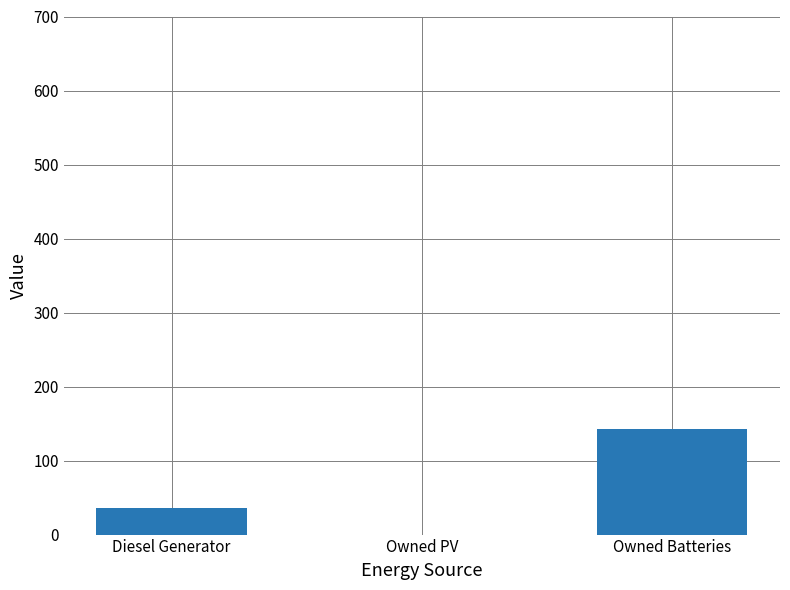

At which label is the value closest to 71?

Diesel Generator